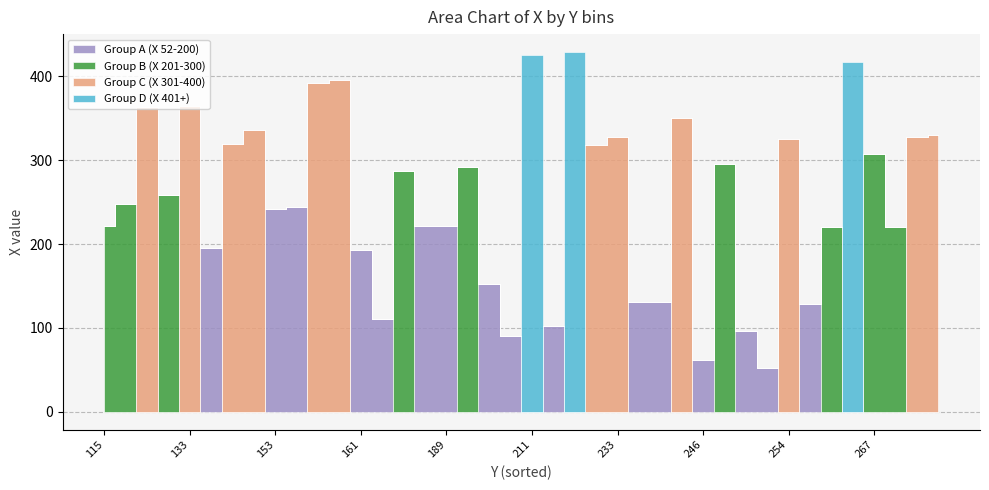

Rank the categories by Group C (X 301-400) value from highest to lowest.

159, 155, 133, 127, 241, 146, 284, 233, 270, 254, 140, 227, 115, 126, 129, 134, 153, 154, 161, 170, 170, 185, 189, 189, 200, 206, 211, 215, 215, 234, 235, 246, 246, 249, 252, 255, 255, 255, 267, 270